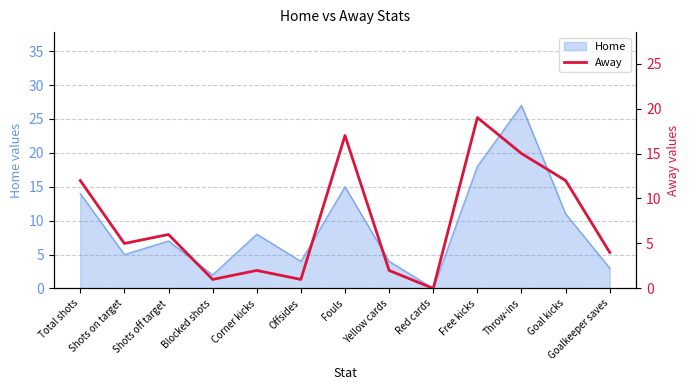

What position from the left is Red cards?

9